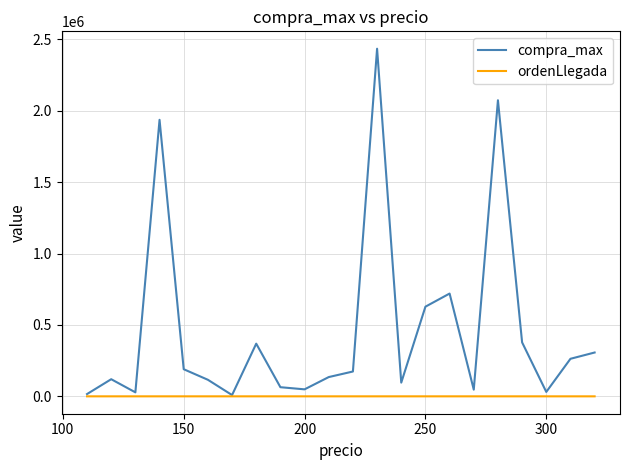

Which series has the largest total across all categories?

compra_max